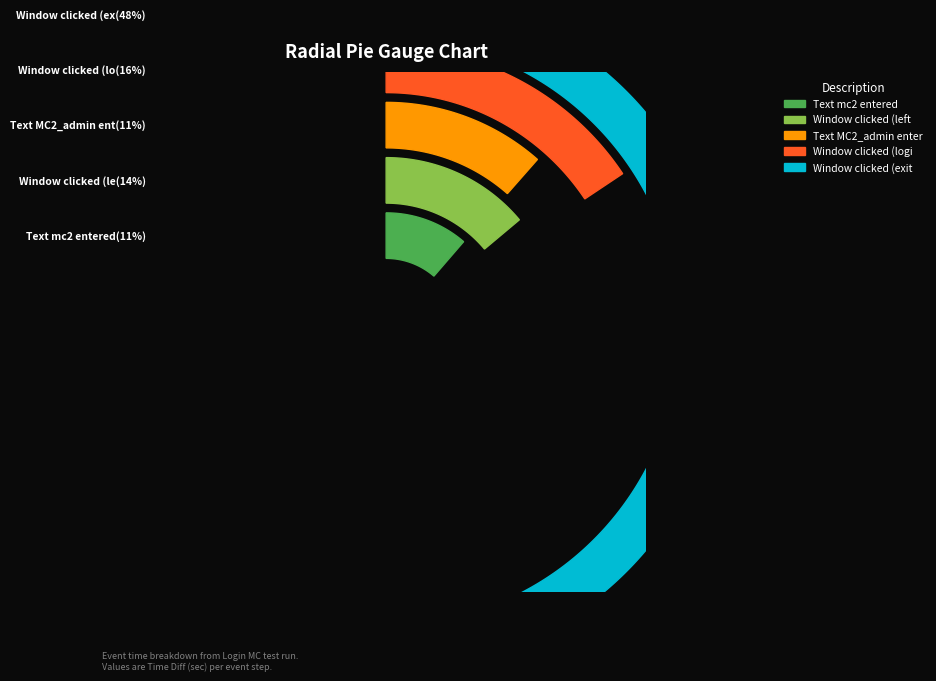

The Window clicked (login) slice represents 16% of the pie. True or false?

True